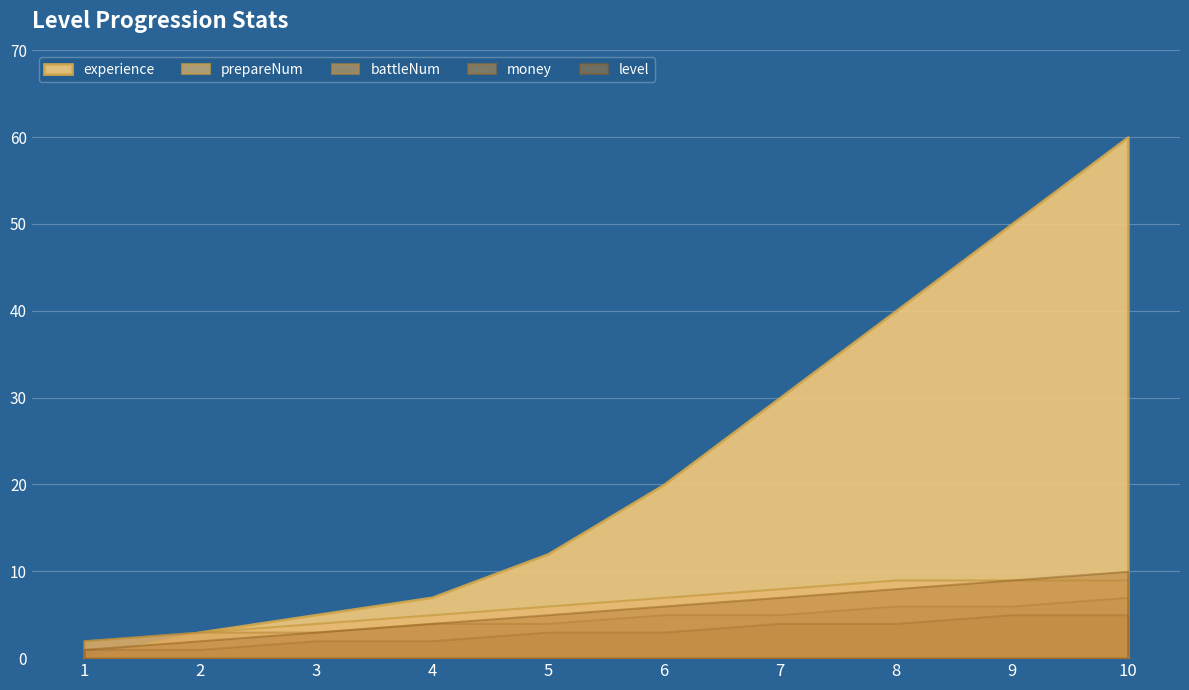

What is the value of the prepareNum point at the 3rd from the left?

4